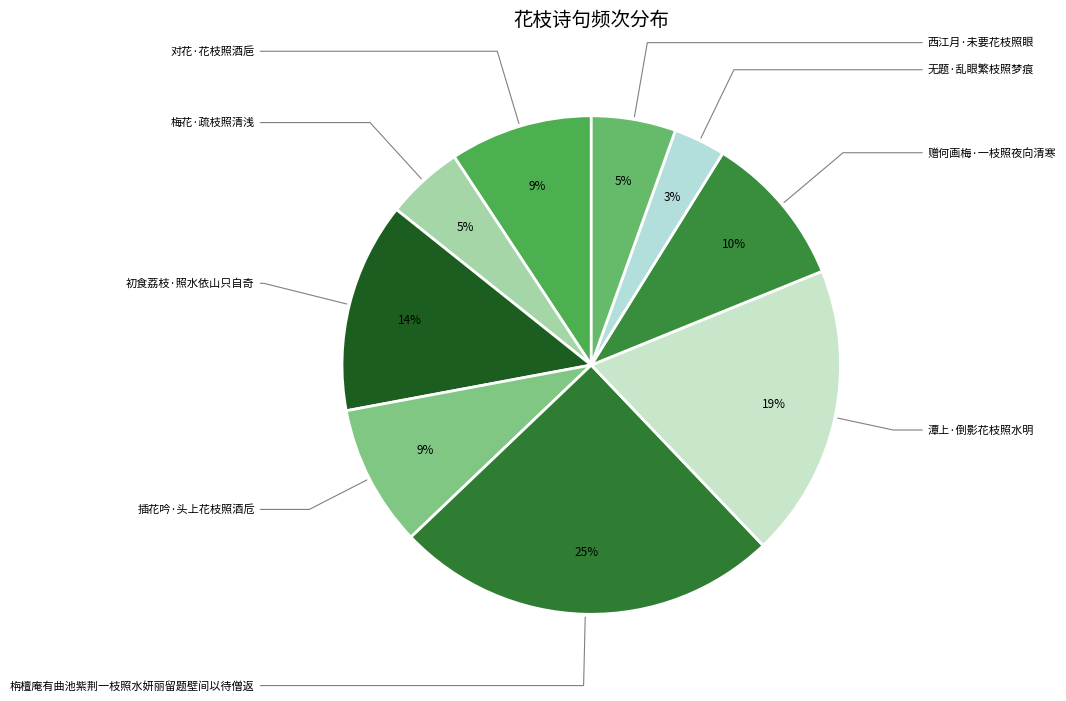

Count the number of slices in the pie.

9